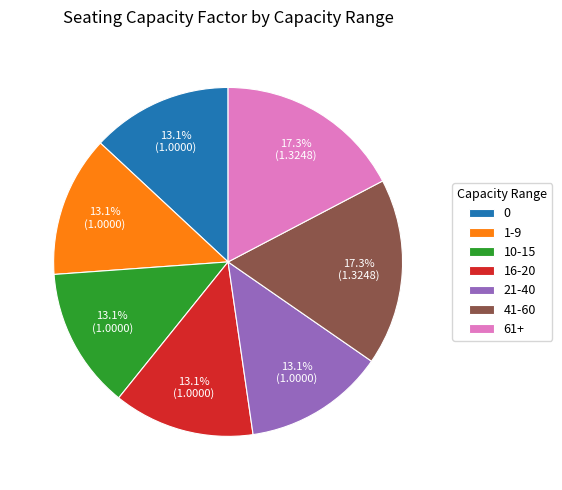

Is there a majority slice in this chart?

No